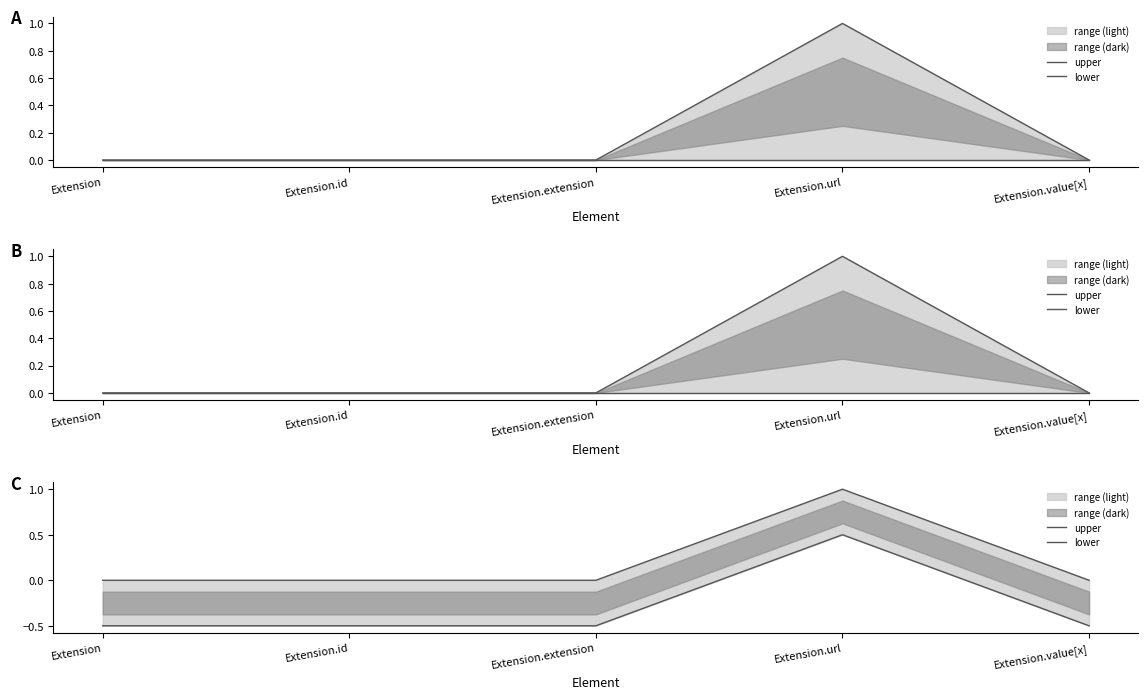

True or false: upper and lower intersect in this chart.

False